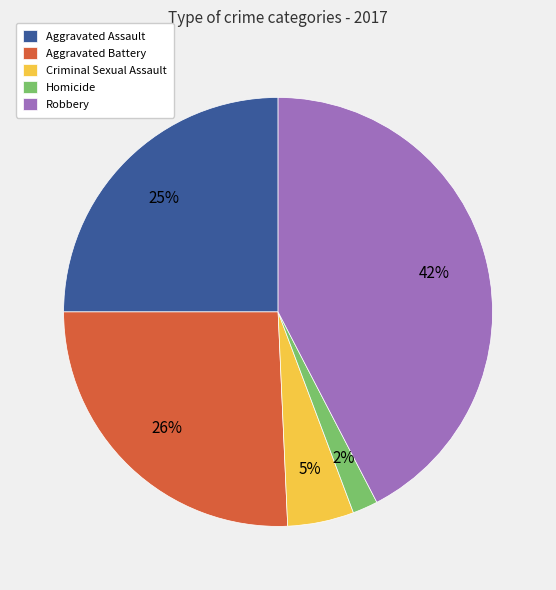

Do Homicide and Aggravated Assault together represent more than half of the pie?

No